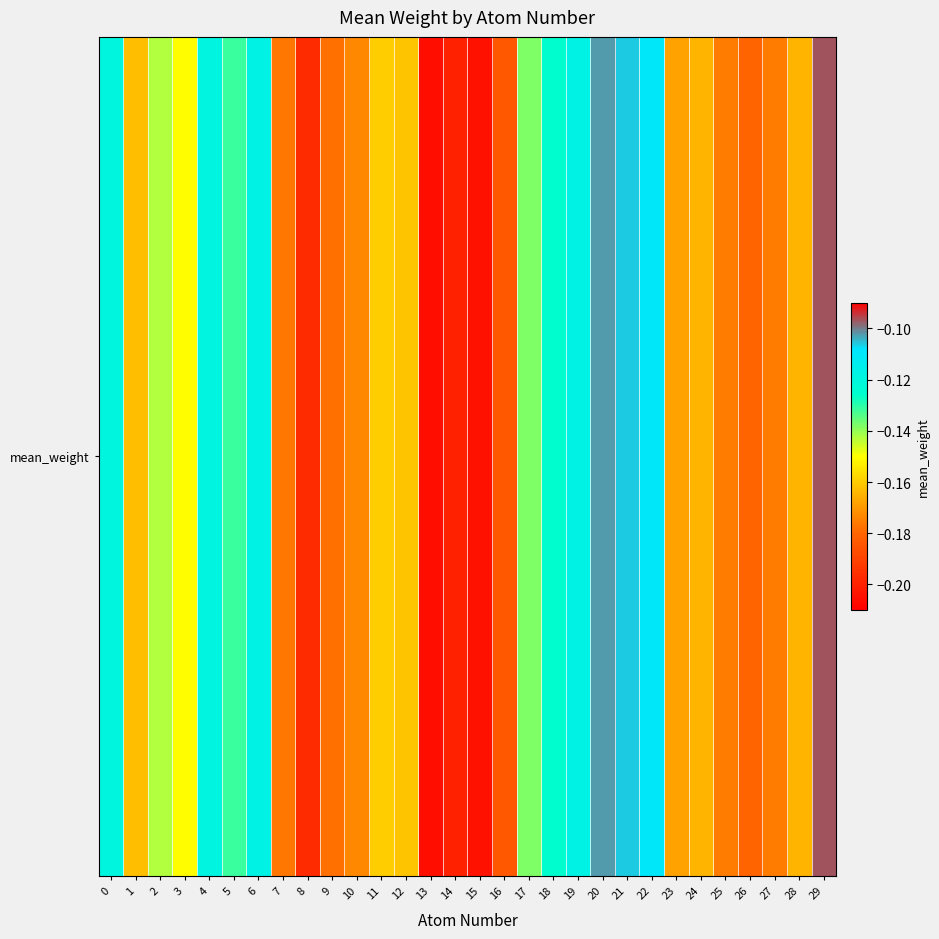

List the labels in order of value, smallest first.

13, 15, 14, 8, 16, 26, 9, 7, 25, 27, 10, 23, 28, 24, 1, 12, 11, 3, 2, 17, 5, 18, 0, 4, 6, 19, 22, 21, 20, 29